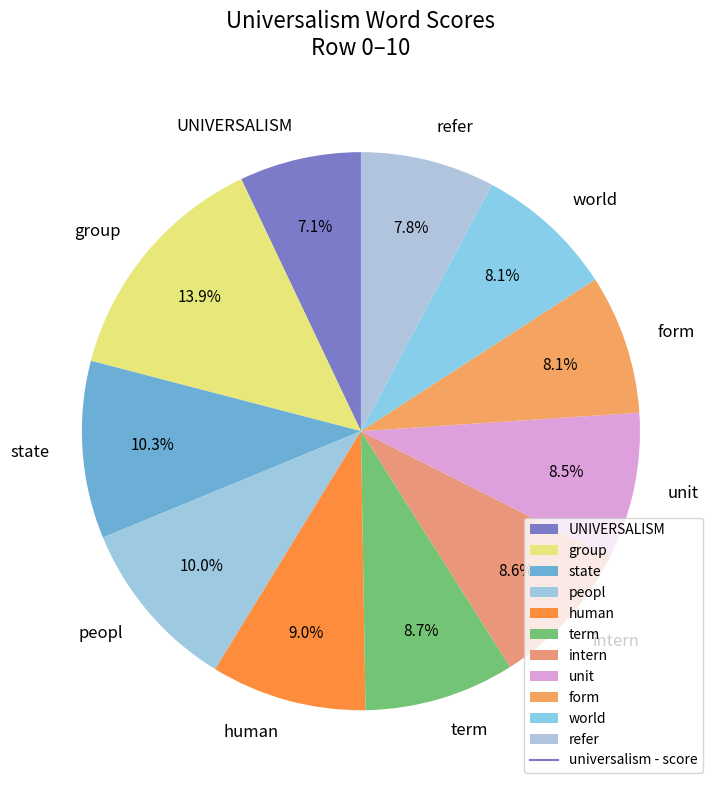

What percentage is NOT represented by world?

91.9%